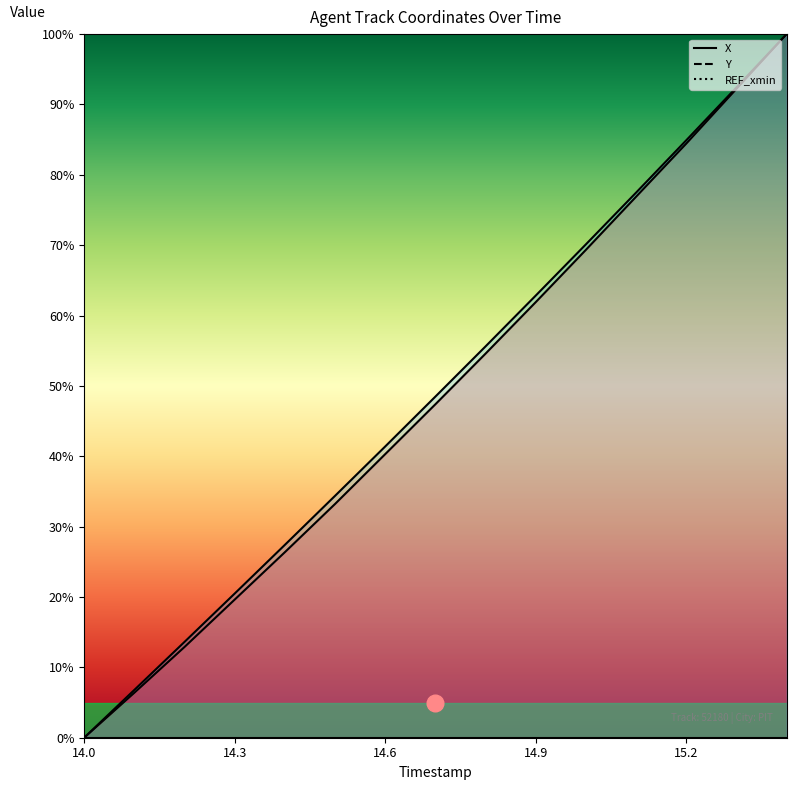

How many lines are shown in the chart?

2